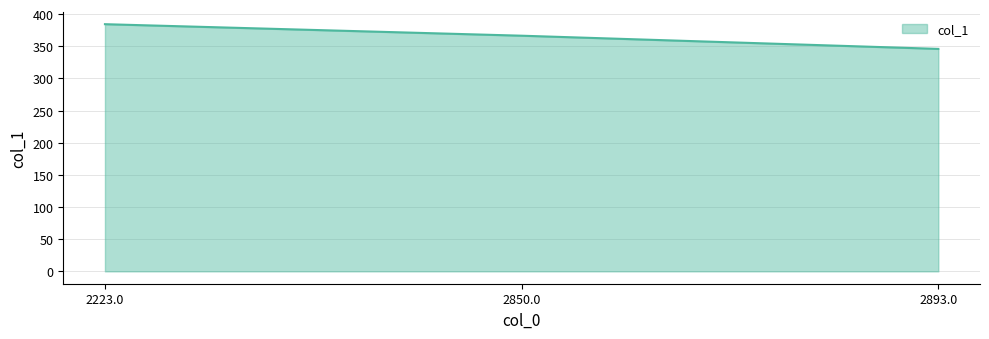

True or false: the data shows 345.8 at 2893.0.

True